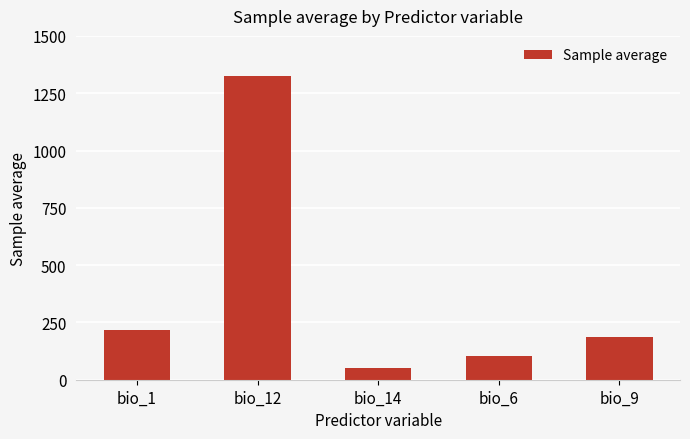

Rank the categories by value from lowest to highest.

bio_14, bio_6, bio_9, bio_1, bio_12